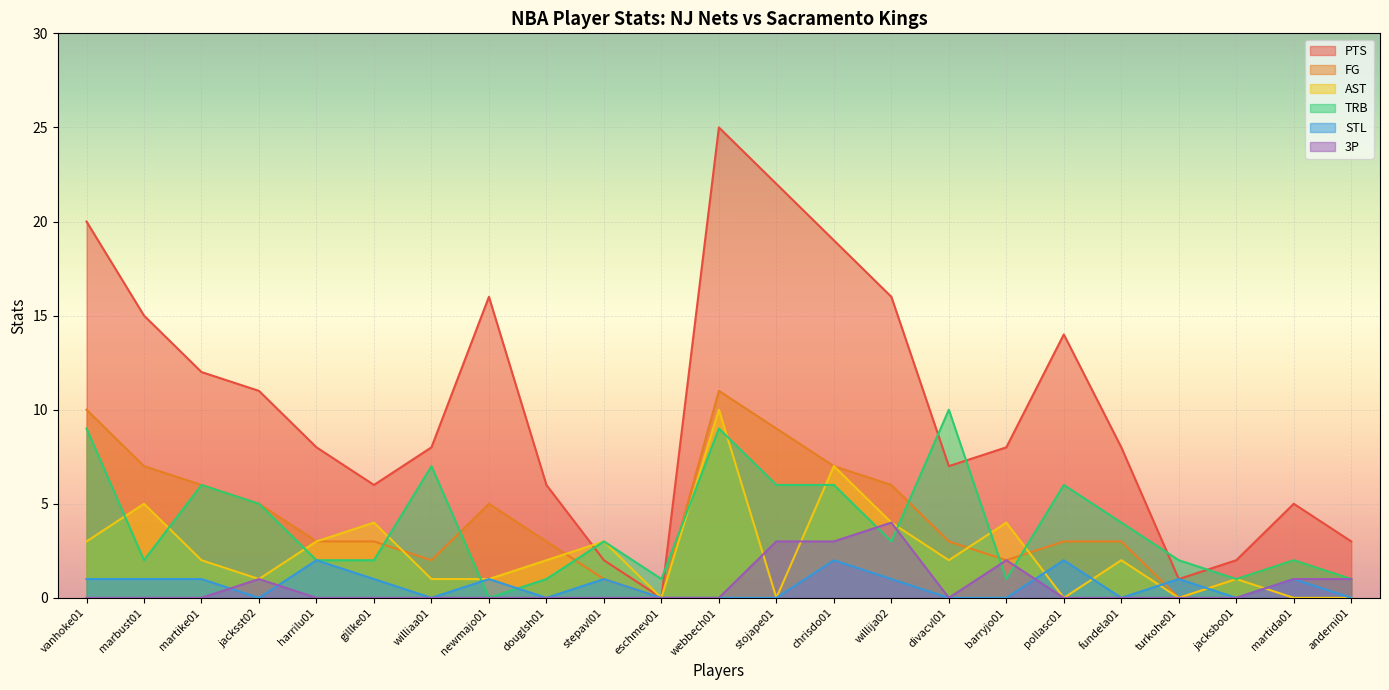

What is the difference between the maximum and minimum values in the STL series?

2